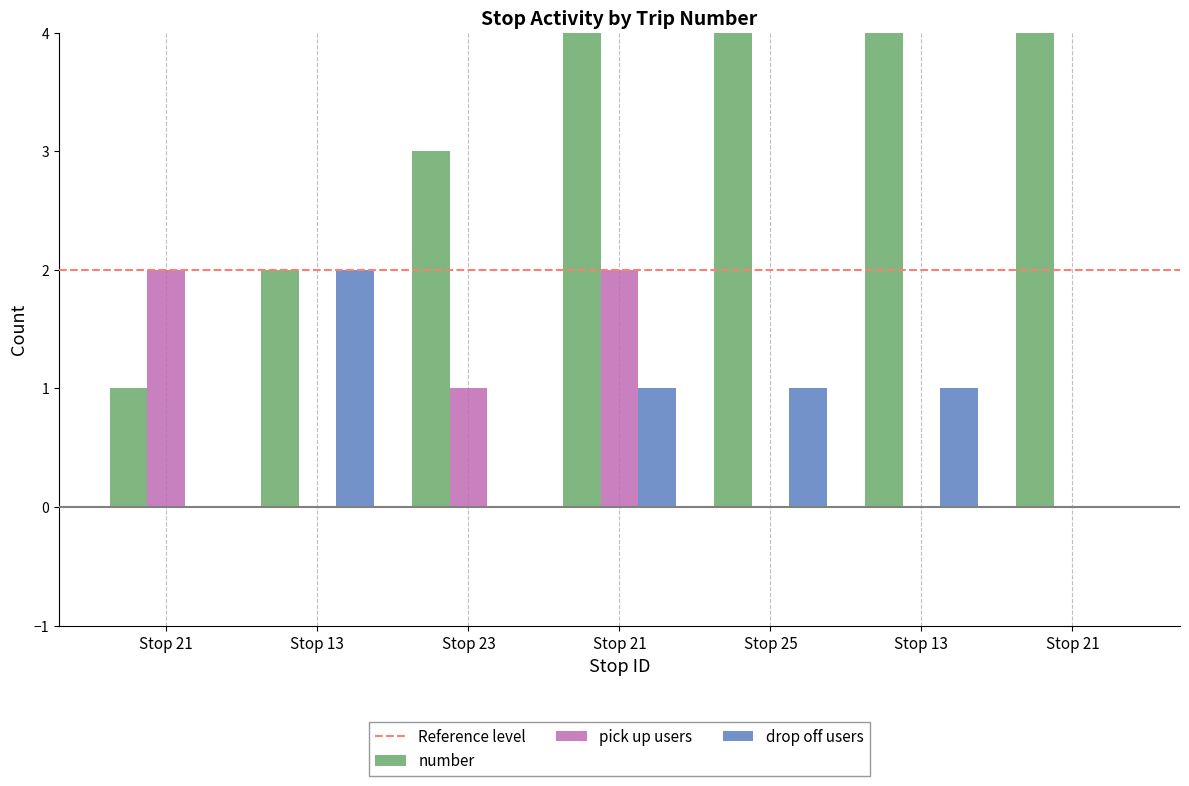

Reading right to left, extract all data points from this chart.

pick up users: 0	0	0	2	1	0	2
drop off users: 0	1	1	1	0	2	0
number: 7	6	5	4	3	2	1